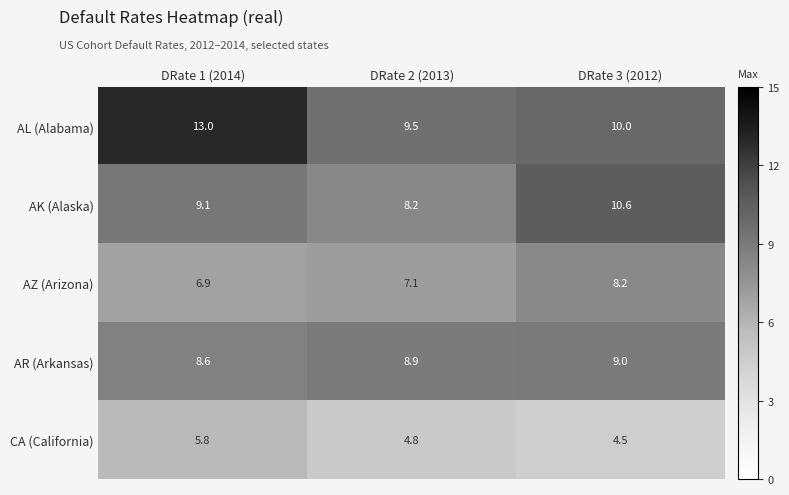

Which label corresponds to the largest value in the chart?

DRate 1 (2014)